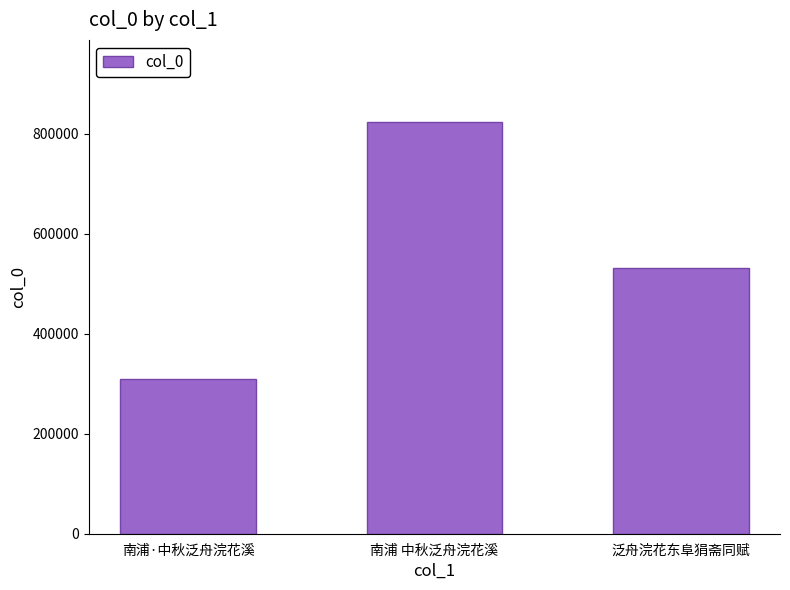

Reading left to right, what are all the values shown in this chart?

南浦·中秋泛舟浣花溪=308876	南浦 中秋泛舟浣花溪=822960	泛舟浣花东阜狷斋同赋=531159